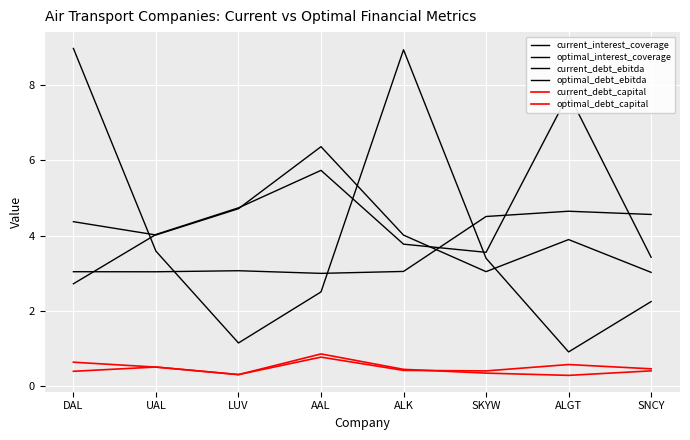

What is the average value of the current_interest_coverage series?

4.0